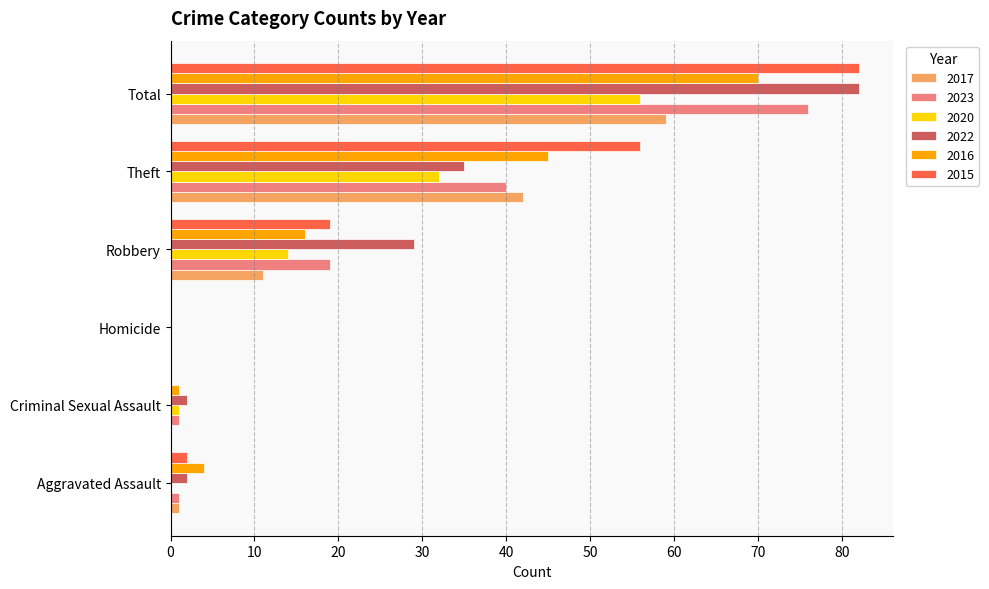

At which label is 2022 closest to 41?

Theft